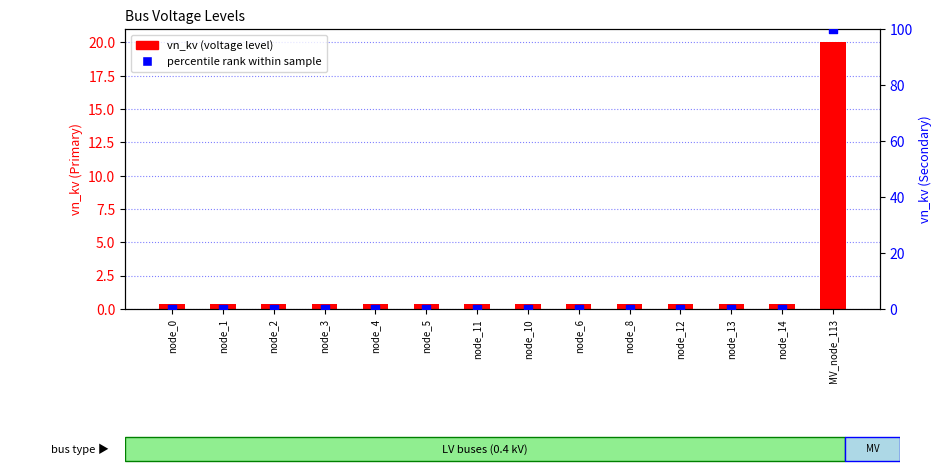

Is the value of percentile rank within sample at node_2 greater than the value of vn_kv (voltage level) at node_3?

No